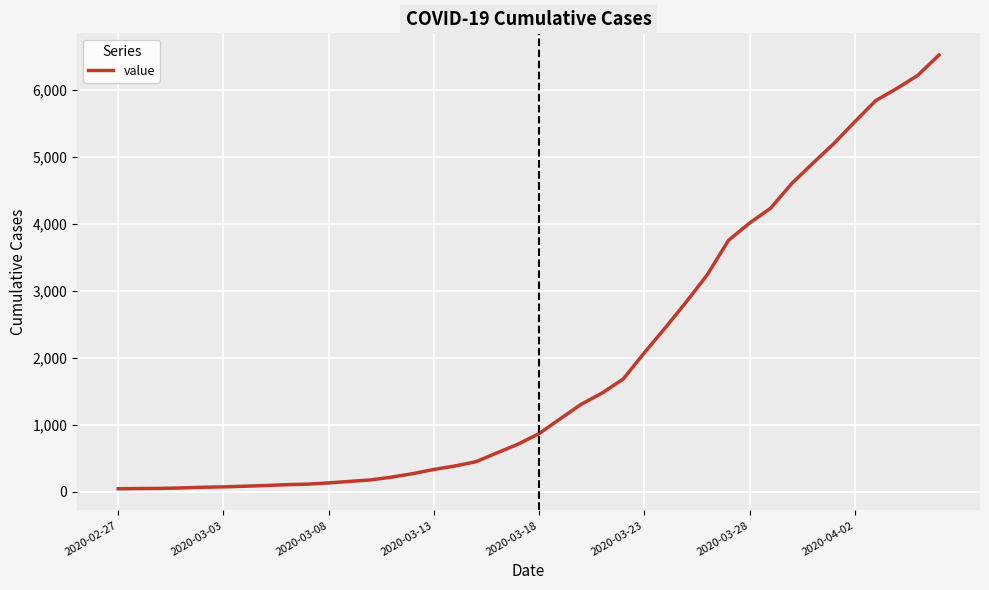

How many series are shown in this chart?

1